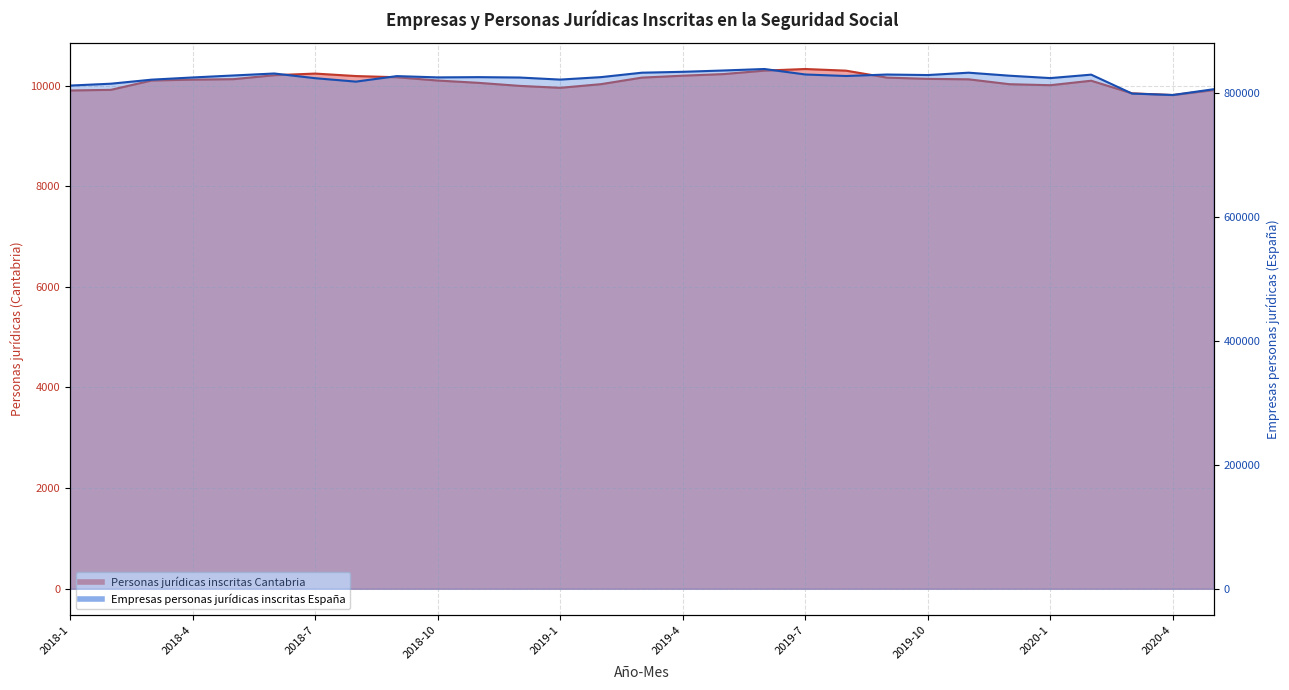

At which category does the chart reach its peak across all series?

2019-6